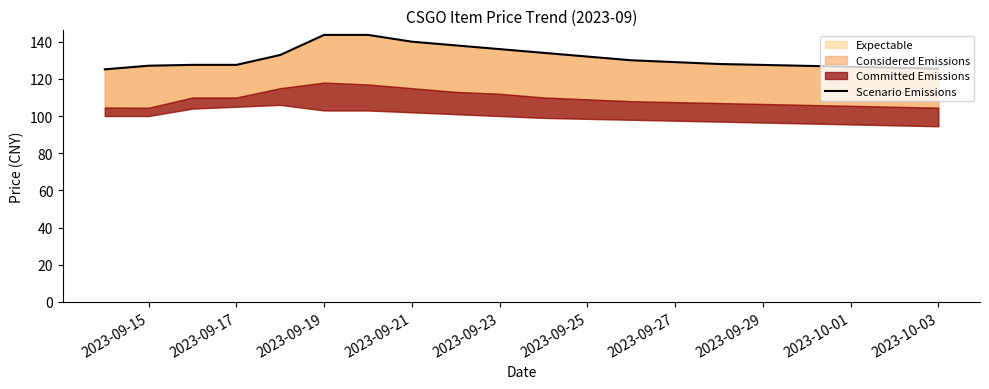

What is the sum of all values?

2626.9